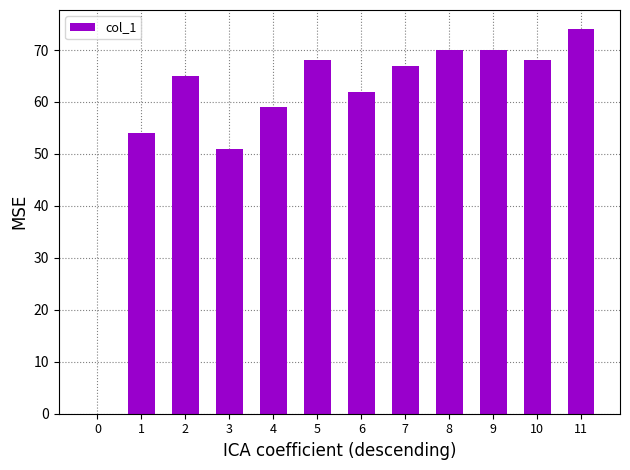

Reading left to right, list all the values displayed in this chart.

0	54	65	51	59	68	62	67	70	70	68	74